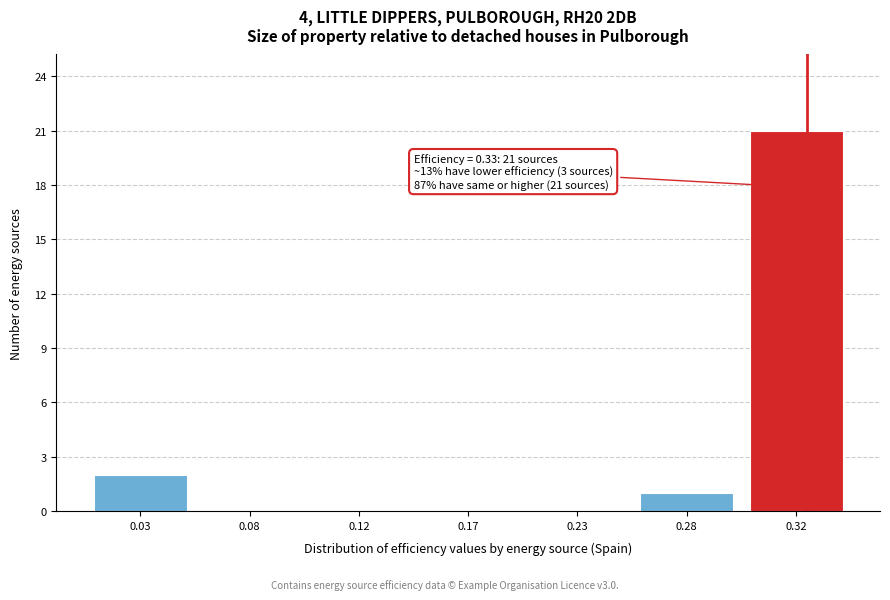

Reading left to right, extract all data points from this chart.

0.03=2	0.08=0	0.12=0	0.17=0	0.23=0	0.28=1	0.32=21